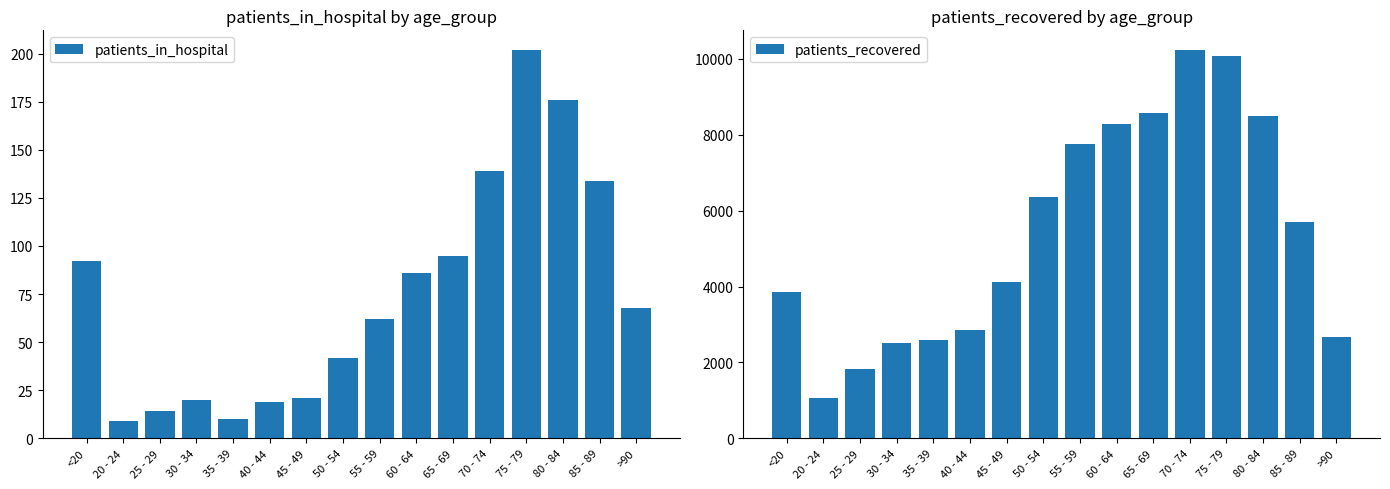

At how many categories does at least one series exceed 78?

16